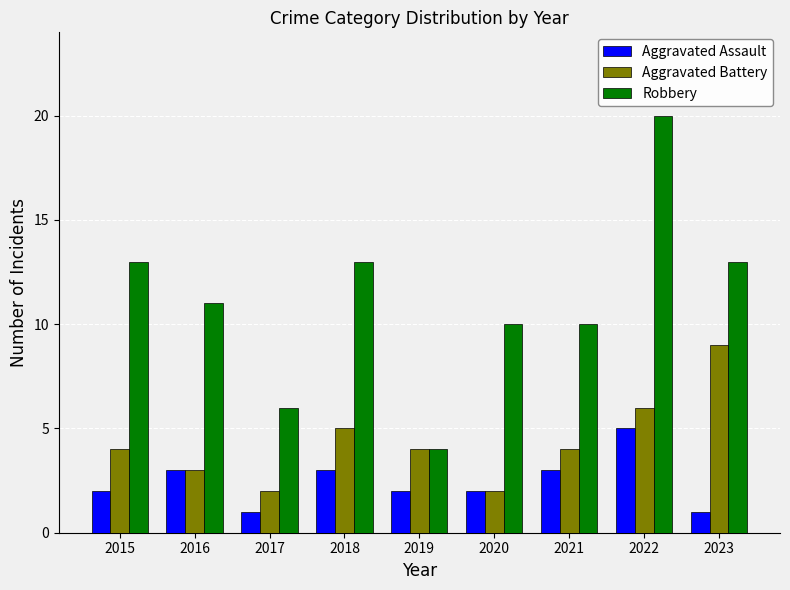

List the series in order of their peak value, highest first.

Robbery, Aggravated Battery, Aggravated Assault